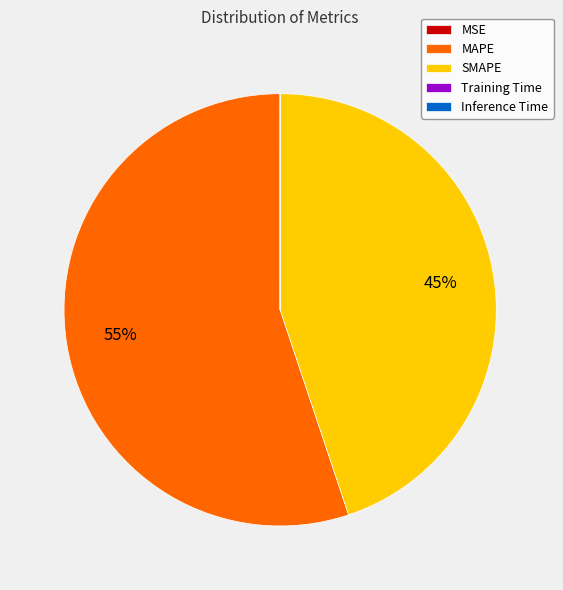

To the nearest percent, what is the difference between the largest and smallest slice percentages?

55%